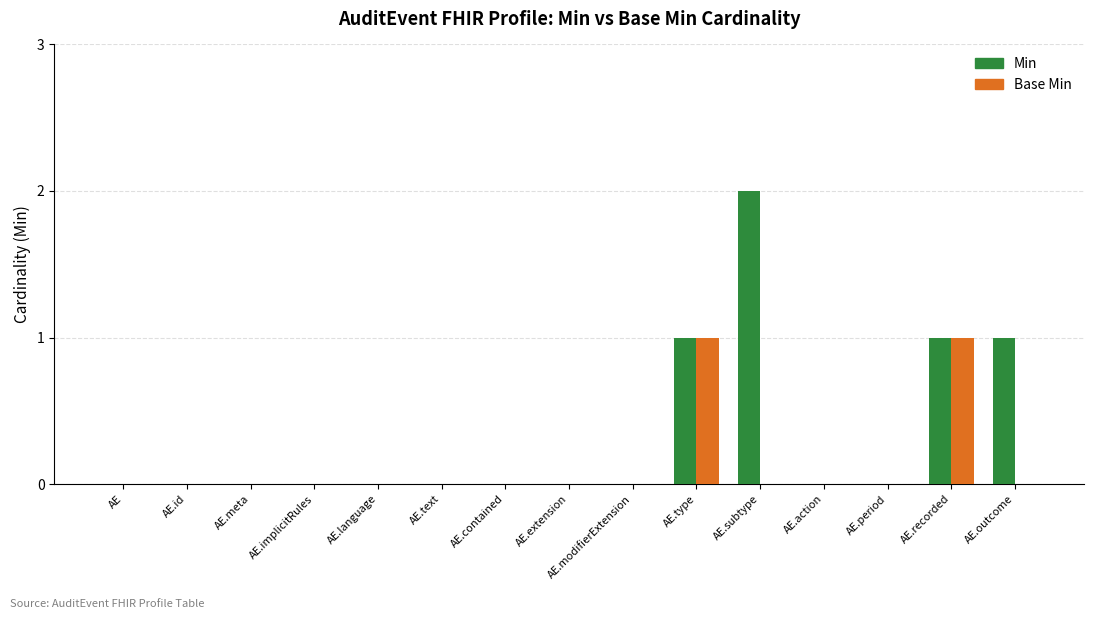

At which label does Min reach its peak?

AE.subtype